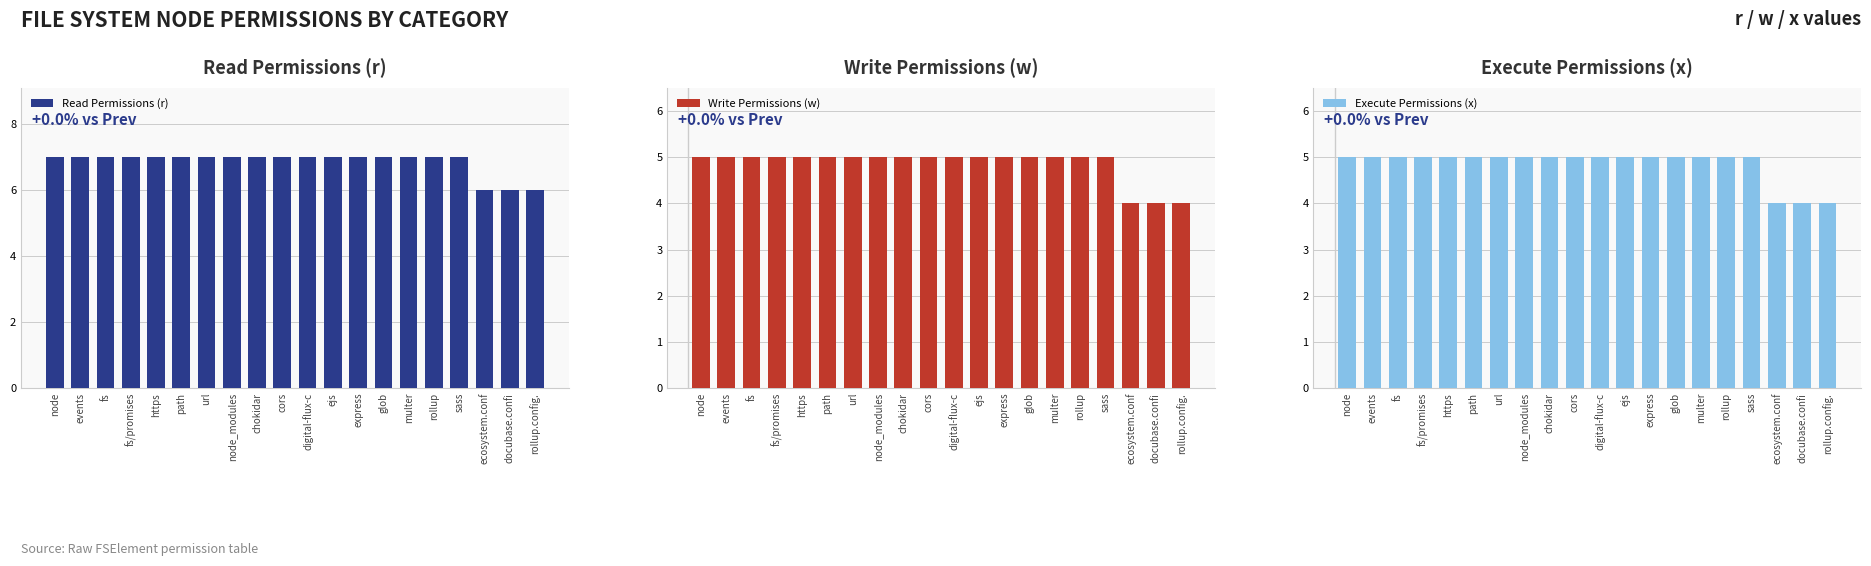

What are all the series names shown in the legend?

Read Permissions (r), Write Permissions (w), Execute Permissions (x)